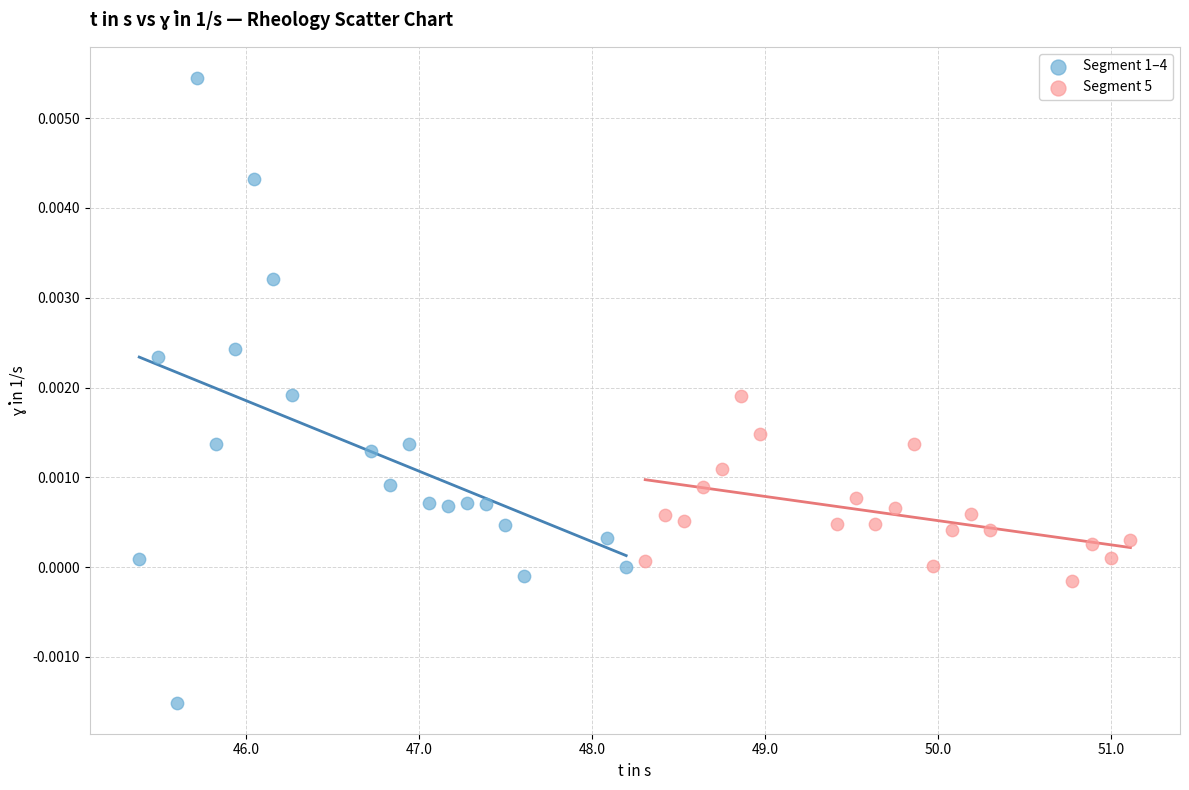

What are all the series names shown in the legend?

Segment 1–4, Segment 5